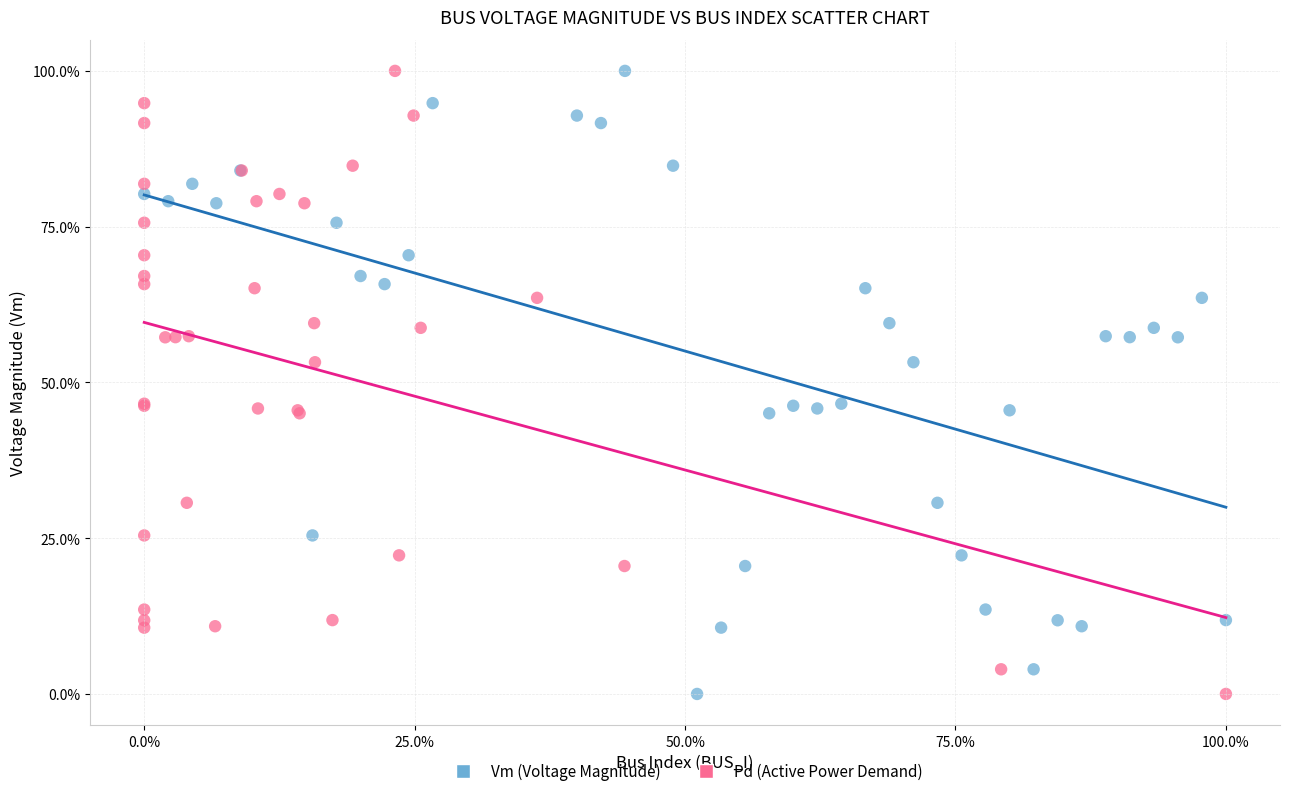

What are all the series names shown in the legend?

Vm (Voltage Magnitude), Pd (Active Power Demand)